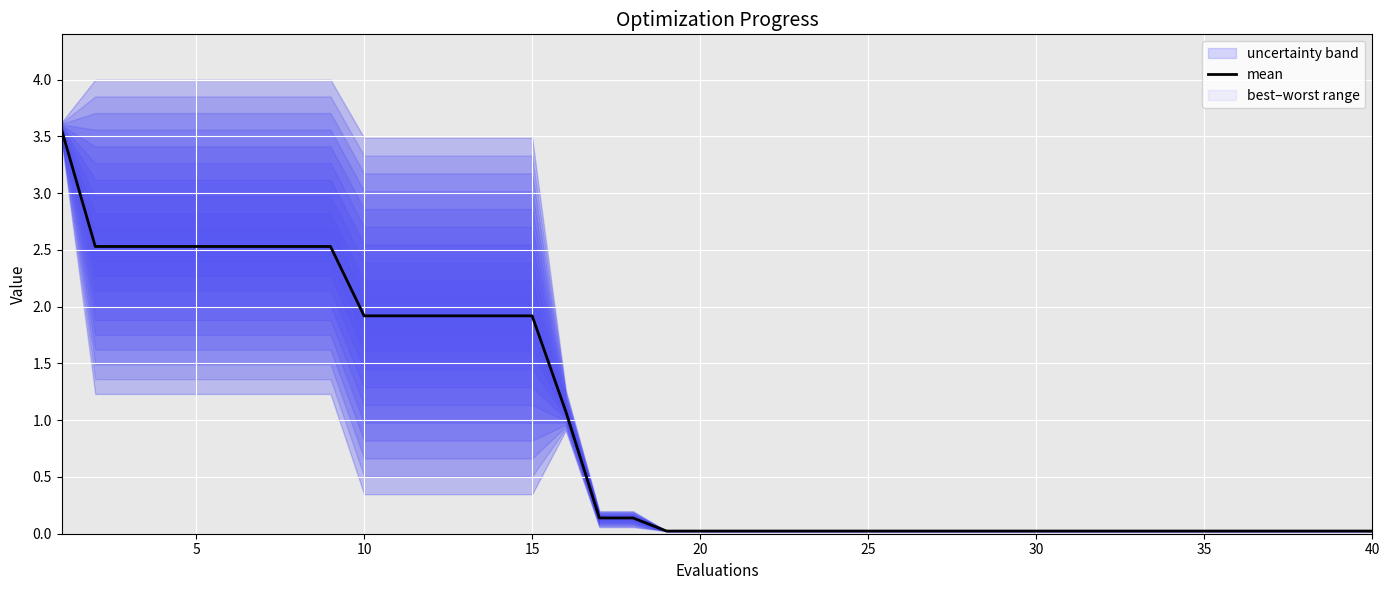

Is it true that mean equals 0.0 at 30?

True